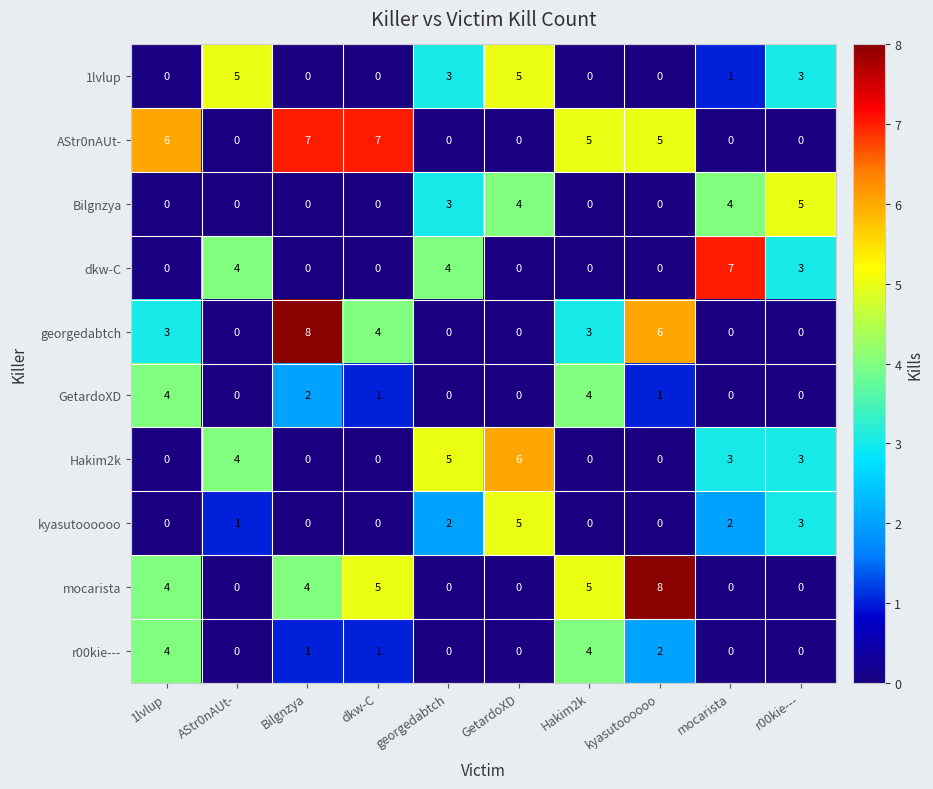

What is the sum of the GetardoXD values at 1lvlup and mocarista?

4